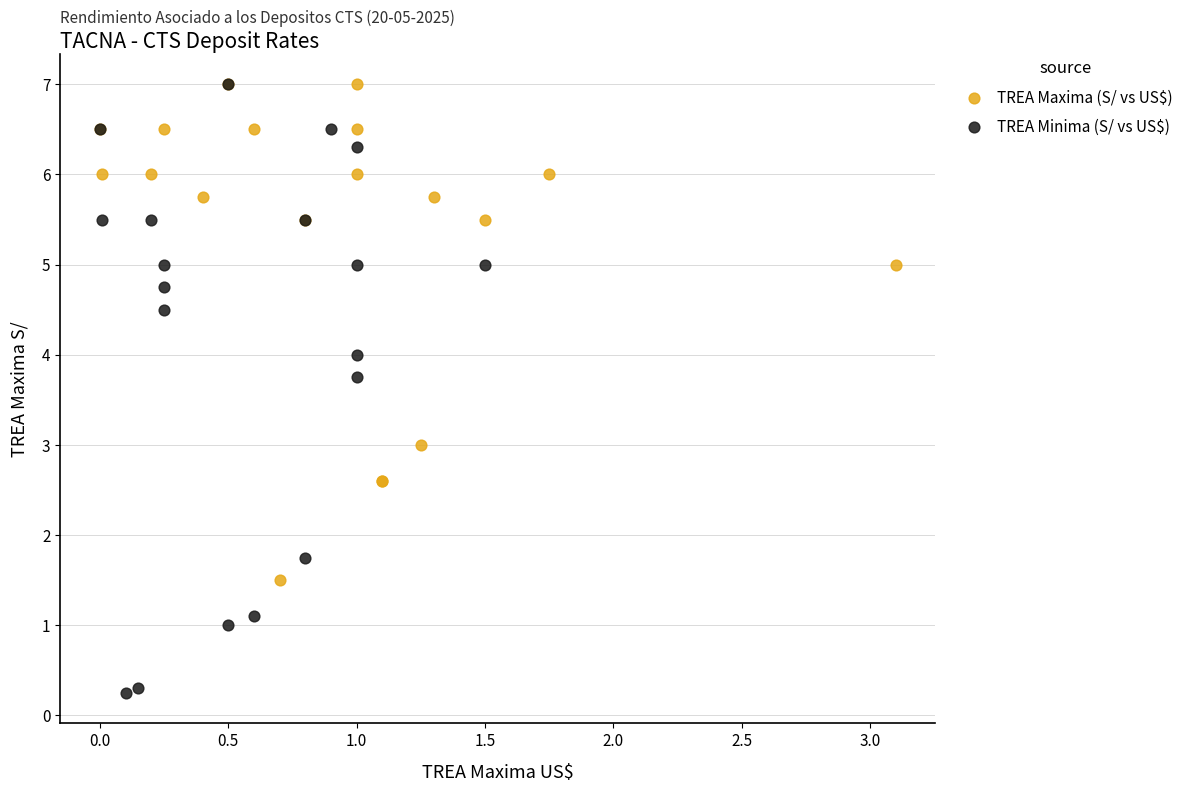

Which series has the widest spread of Y values?

TREA Minima (S/ vs US$)